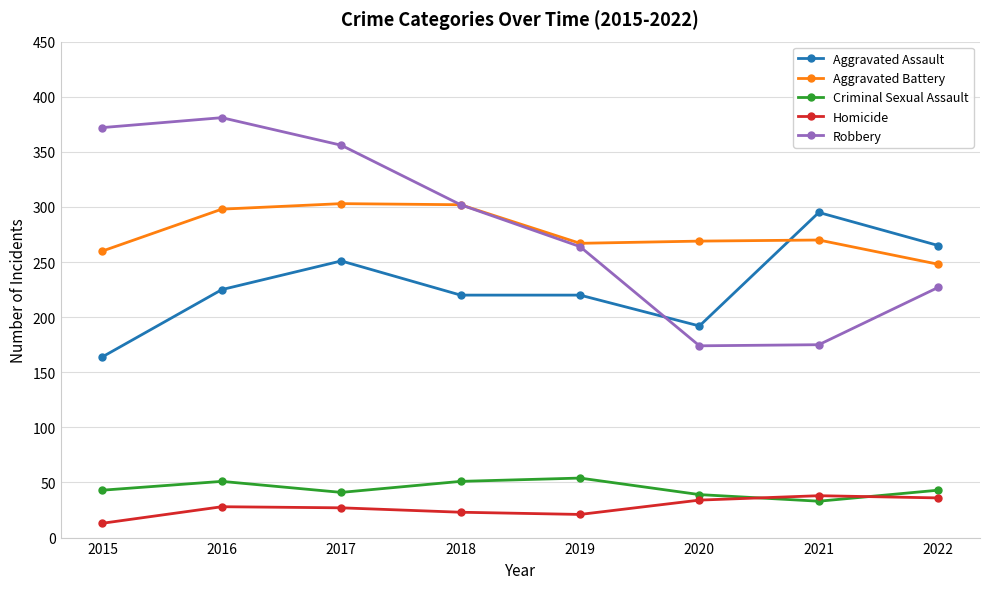

Which series has the widest spread of values?

Robbery